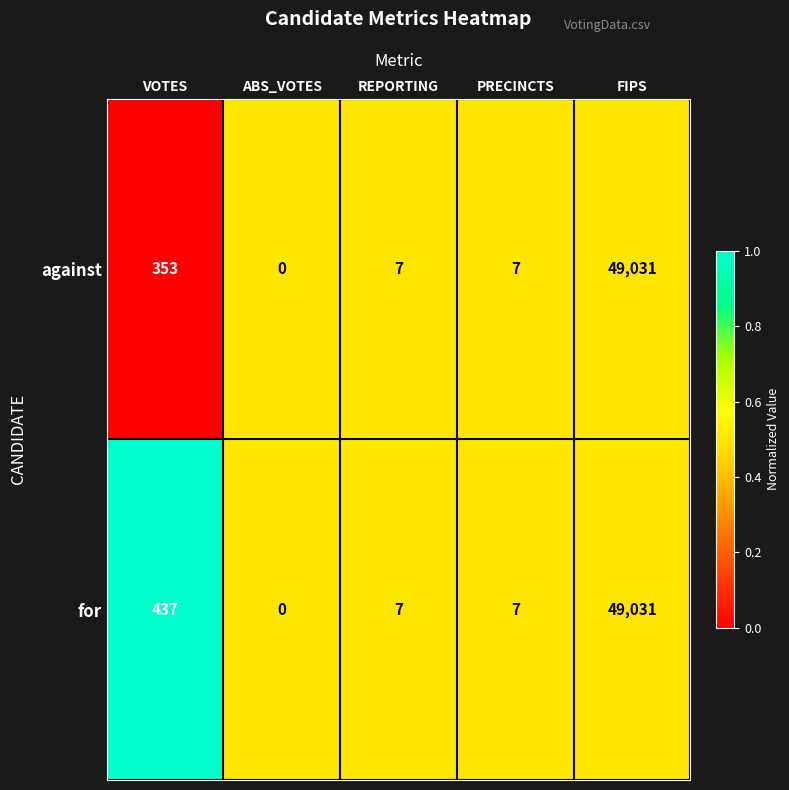

Rank the series by their average value, from highest to lowest.

for, against